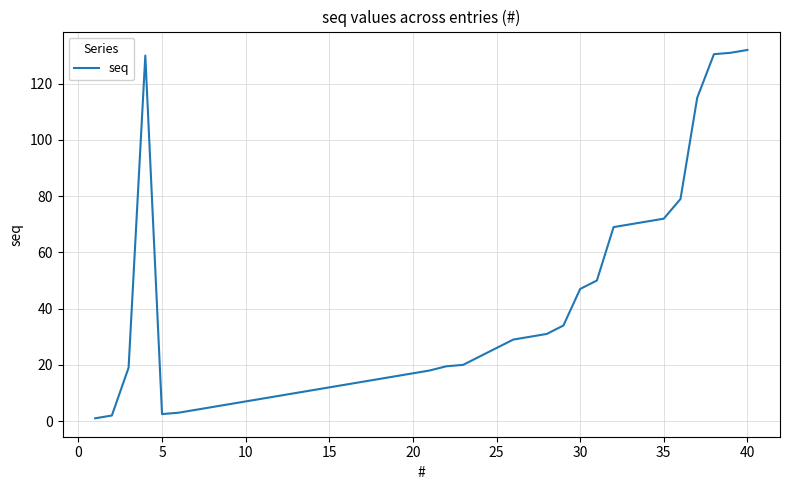

What is the greatest value displayed?

132.0